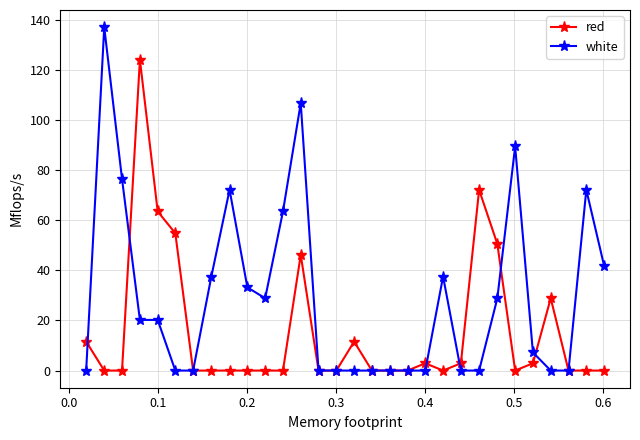

Which series has the largest total across all categories?

white